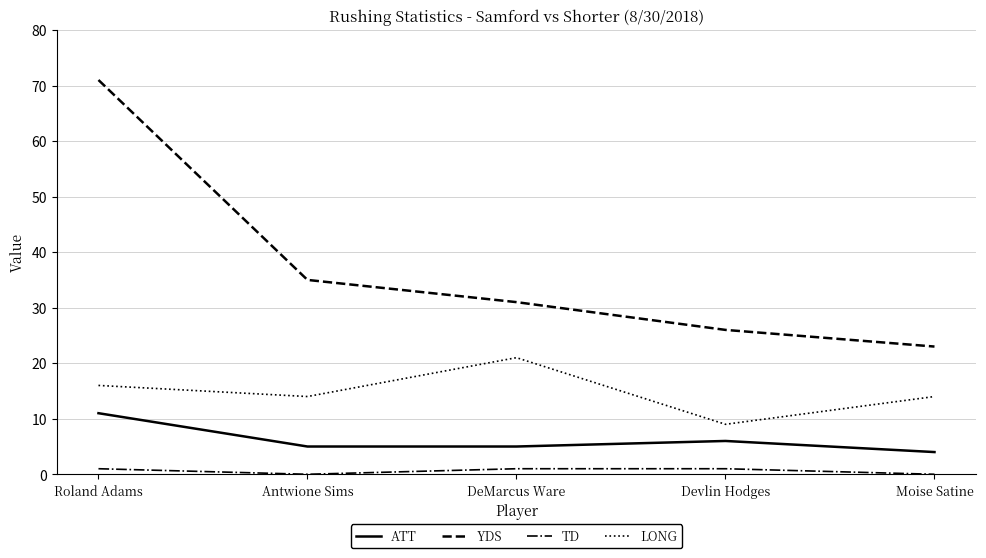

Reading left to right, list all the values displayed in this chart.

ATT: Roland Adams=11	Antwione Sims=5	DeMarcus Ware=5	Devlin Hodges=6	Moise Satine=4
YDS: Roland Adams=71	Antwione Sims=35	DeMarcus Ware=31	Devlin Hodges=26	Moise Satine=23
TD: Roland Adams=1	Antwione Sims=0	DeMarcus Ware=1	Devlin Hodges=1	Moise Satine=0
LONG: Roland Adams=16	Antwione Sims=14	DeMarcus Ware=21	Devlin Hodges=9	Moise Satine=14